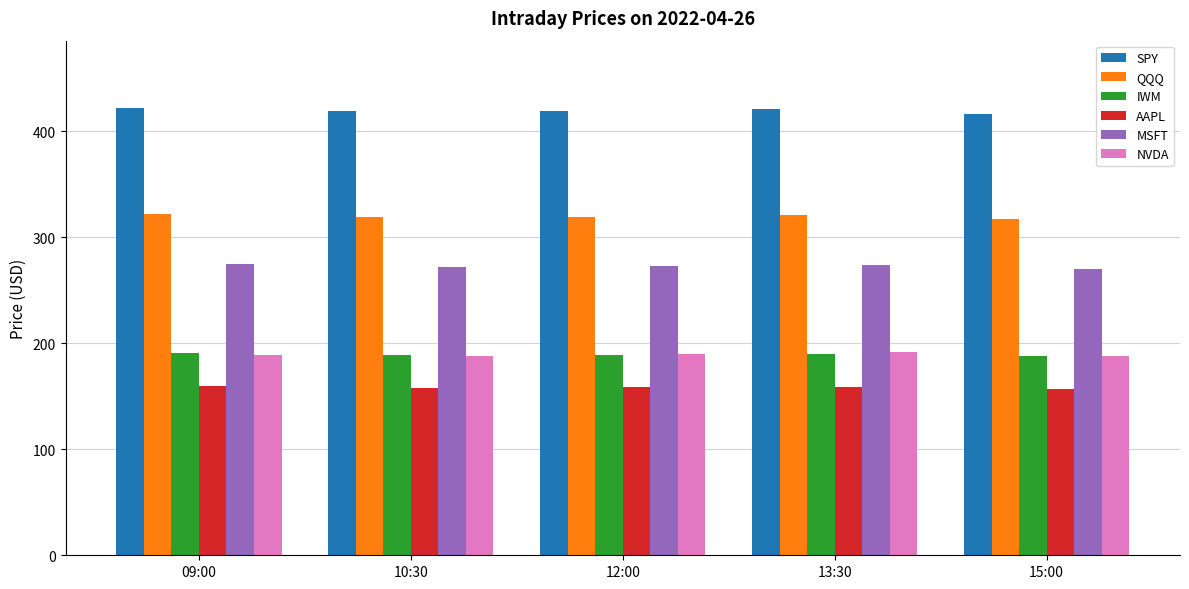

What position from the right is 09:00?

5